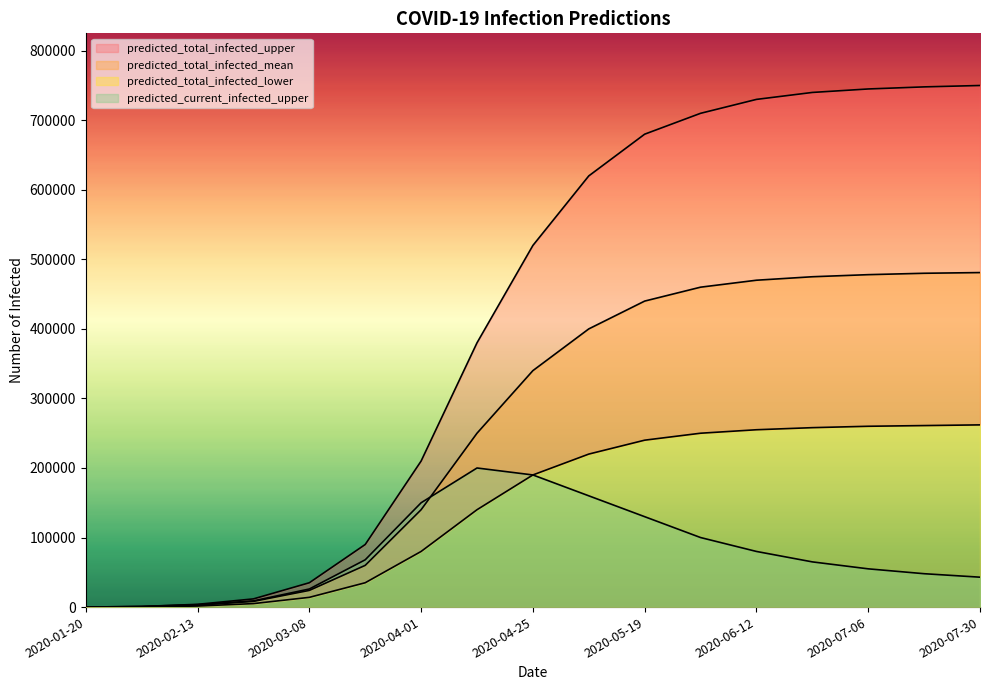

Which series has the largest range (max minus min)?

predicted_total_infected_upper